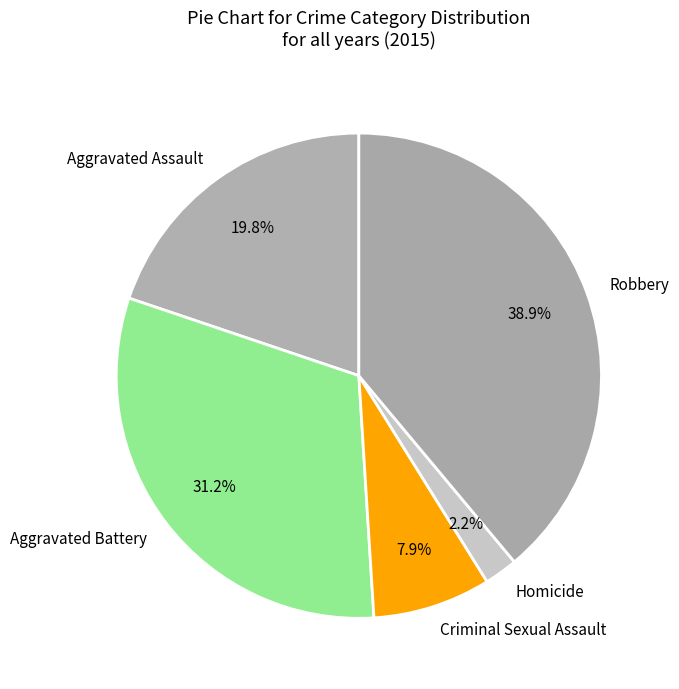

True or false: Criminal Sexual Assault accounts for 1% of the total.

False